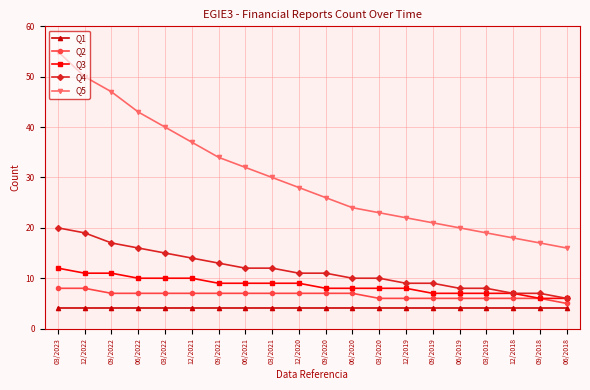

The Q4 series shows 20 at 03/2022. True or false?

False